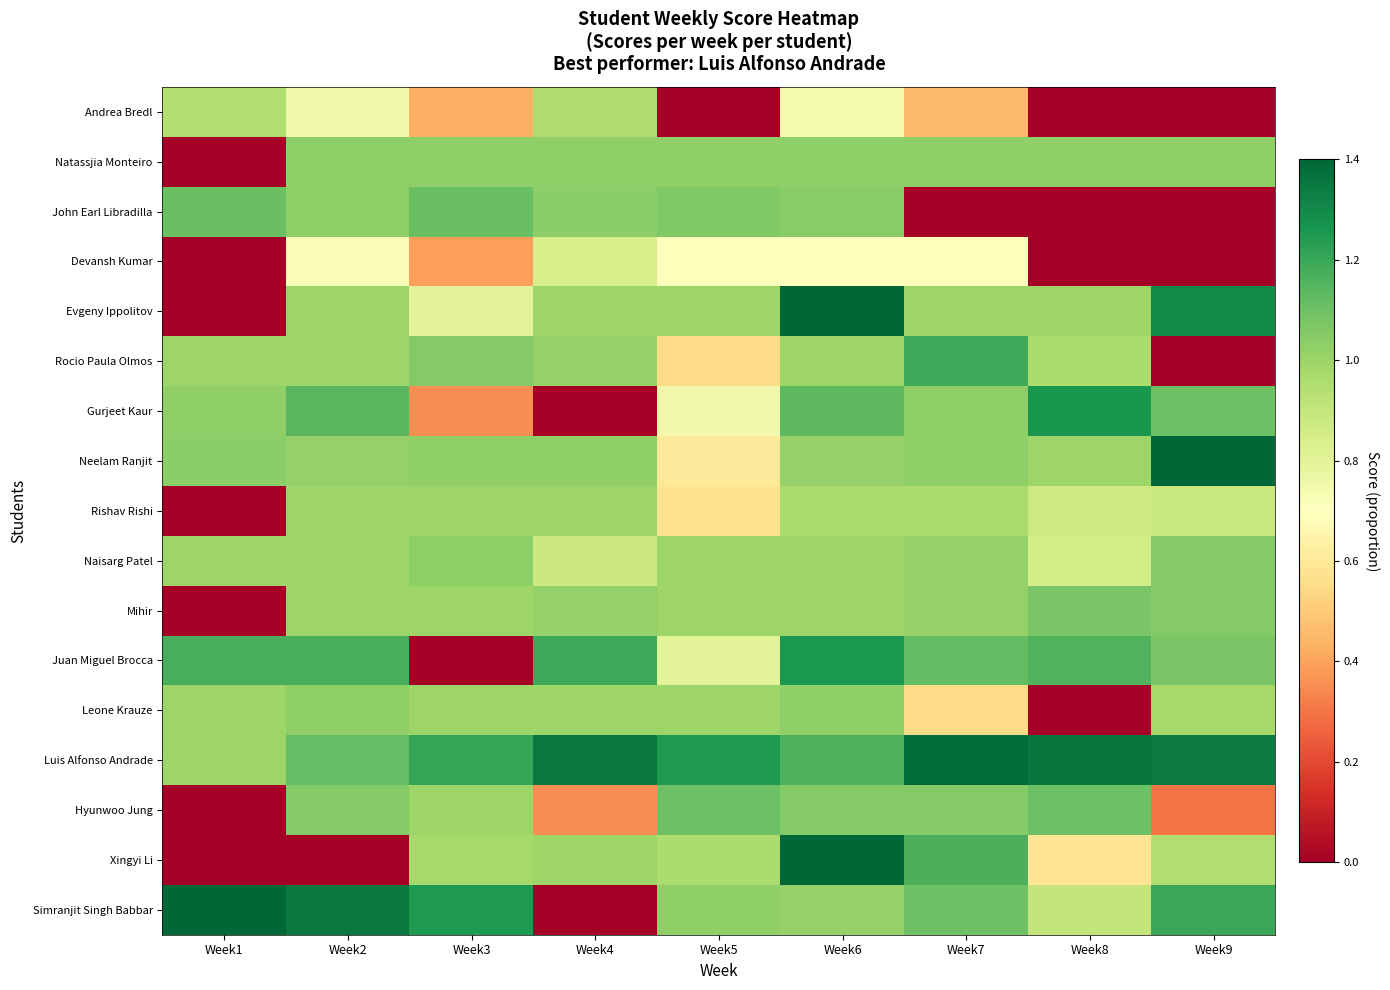

List the series in order of their peak value, highest first.

Neelam Ranjit, Evgeny Ippolitov, Xingyi Li, Simranjit Singh Babbar, Luis Alfonso Andrade, Gurjeet Kaur, Juan Miguel Brocca, Rocio Paula Olmos, John Earl Libradilla, Hyunwoo Jung, Mihir, Naisarg Patel, Natassjia Monteiro, Leone Krauze, Rishav Rishi, Andrea Bredl, Devansh Kumar